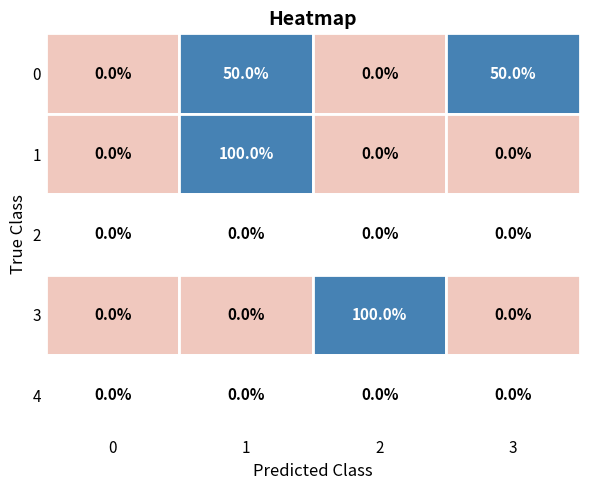

Between 1 and 3, which series saw the biggest shift?

row1